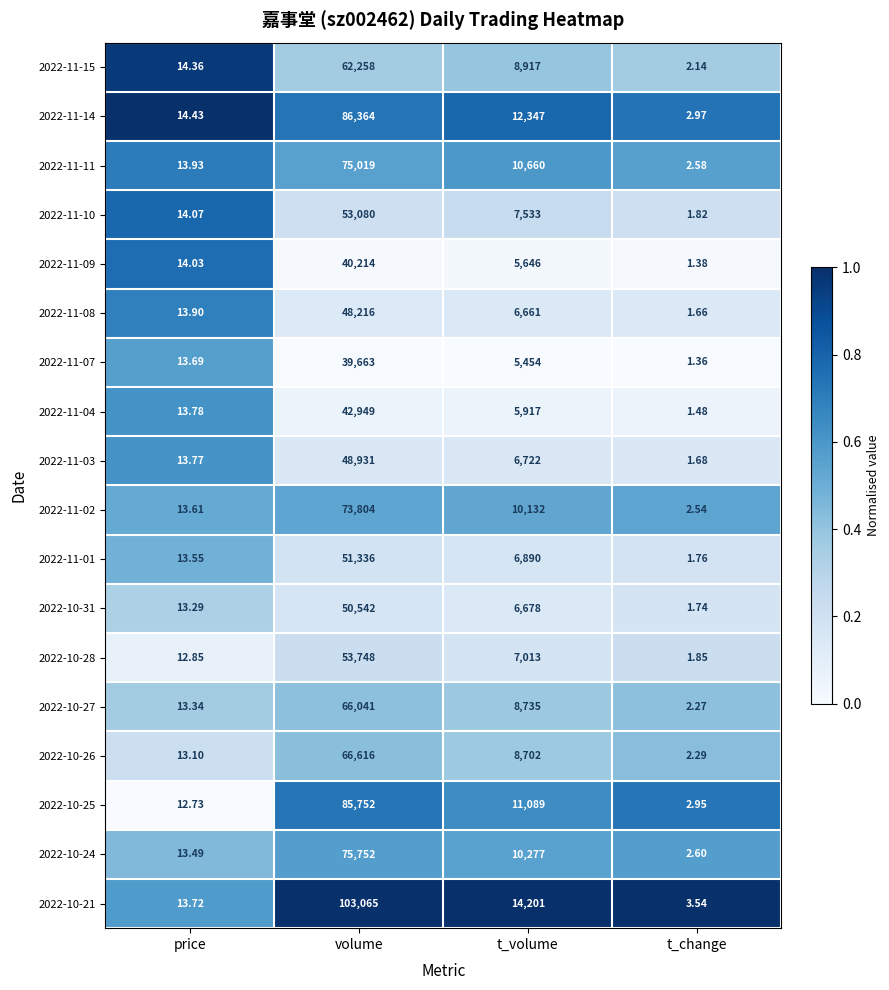

Which series has the largest total across all categories?

2022-10-21